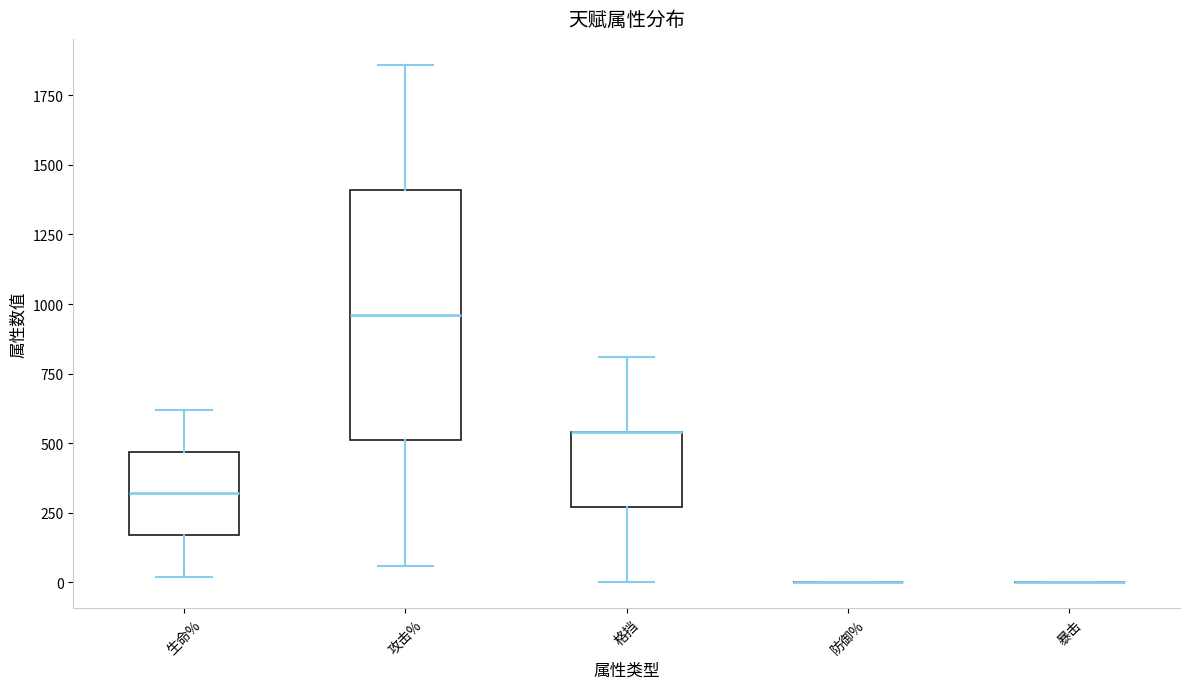

Which box is the tallest, from its lower edge to its upper edge?

攻击%